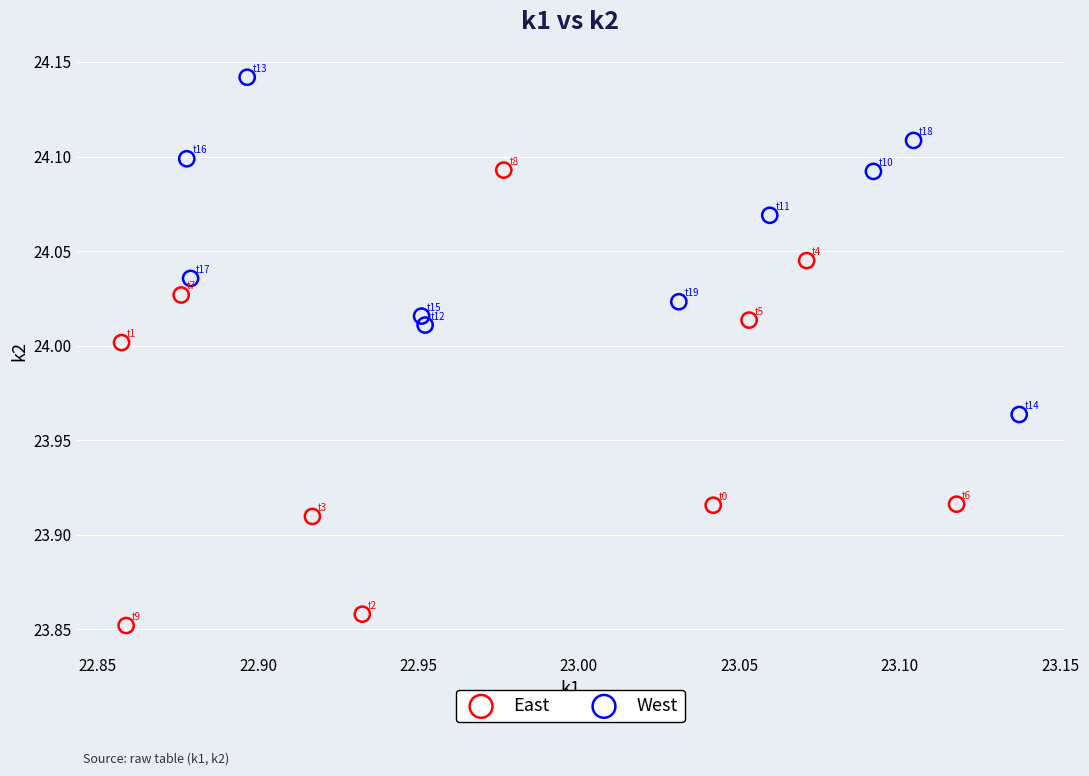

Which series reaches the maximum Y coordinate?

West